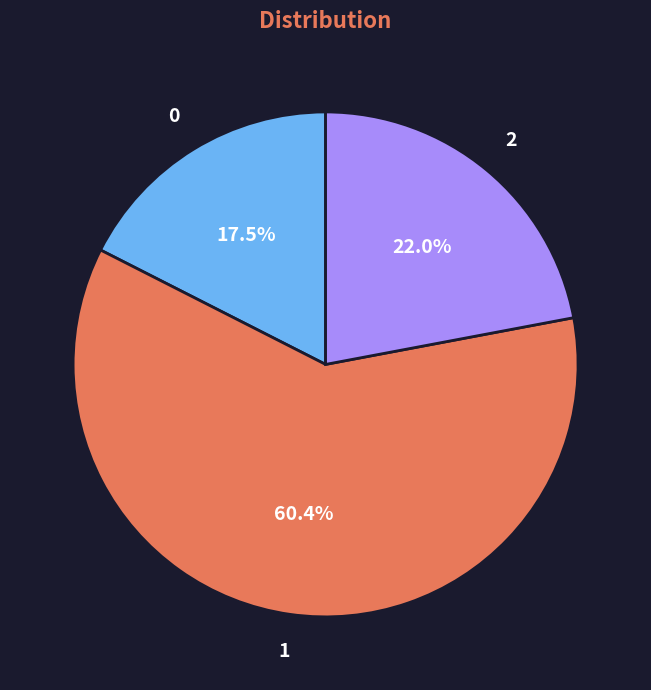

Does any single category account for the majority?

Yes